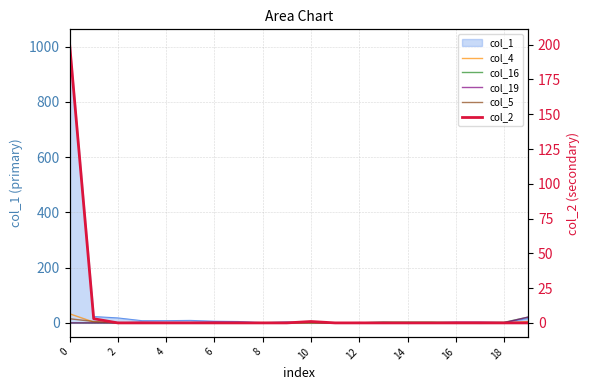

How many lines are shown in the chart?

5